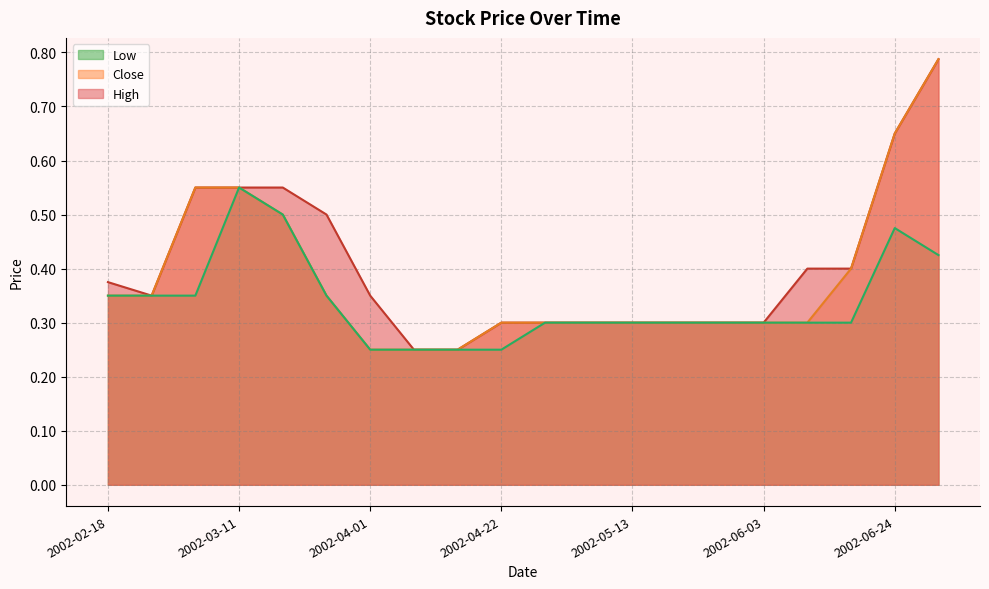

Rank the categories by High value from highest to lowest.

2002-07-01, 2002-06-24, 2002-03-04, 2002-03-11, 2002-03-18, 2002-03-25, 2002-06-10, 2002-06-17, 2002-02-18, 2002-02-25, 2002-04-01, 2002-04-22, 2002-04-29, 2002-05-06, 2002-05-13, 2002-05-20, 2002-05-27, 2002-06-03, 2002-04-08, 2002-04-15